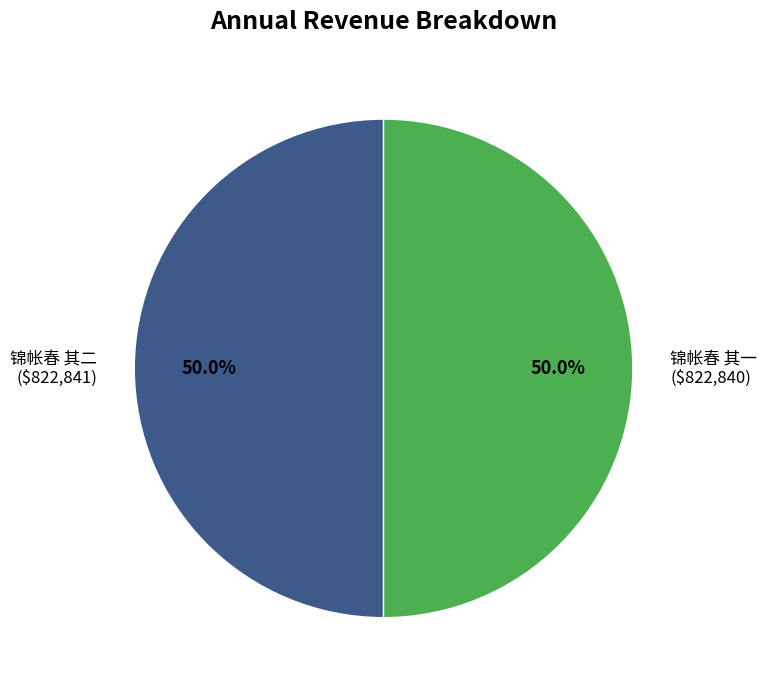

How many segments does this pie chart have?

2